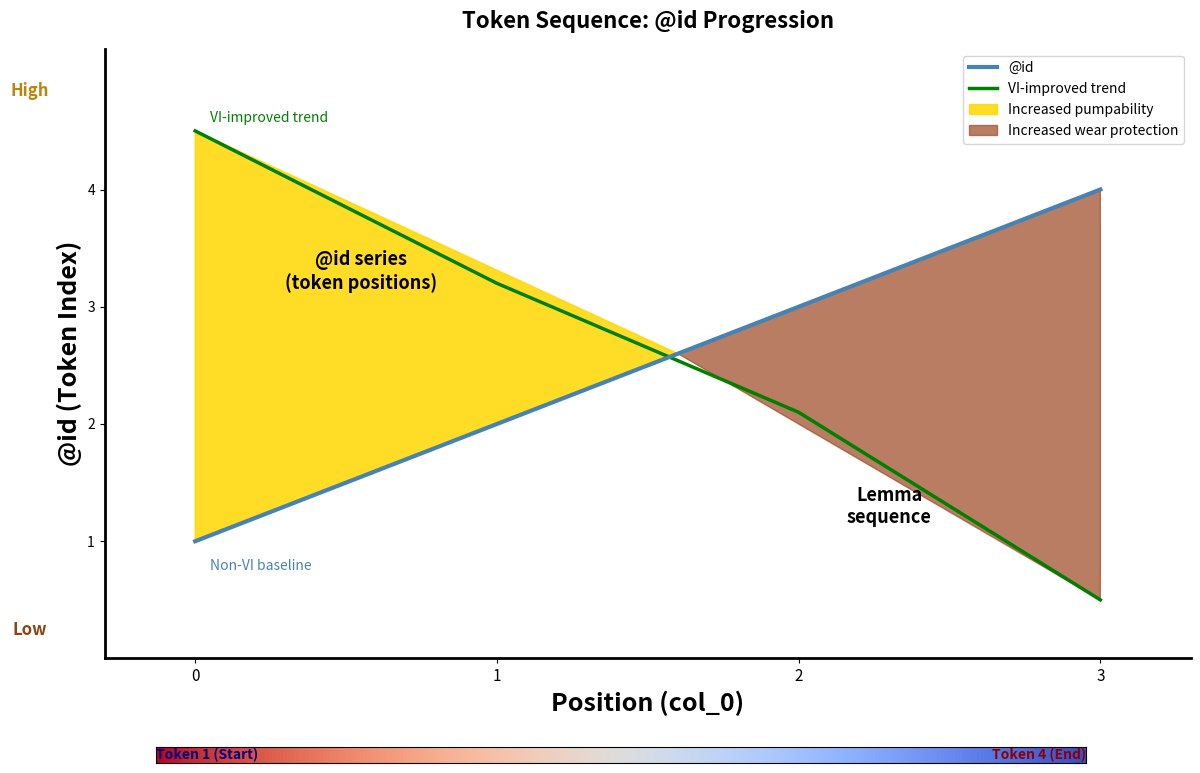

What is the total value across all series at 2?

5.1